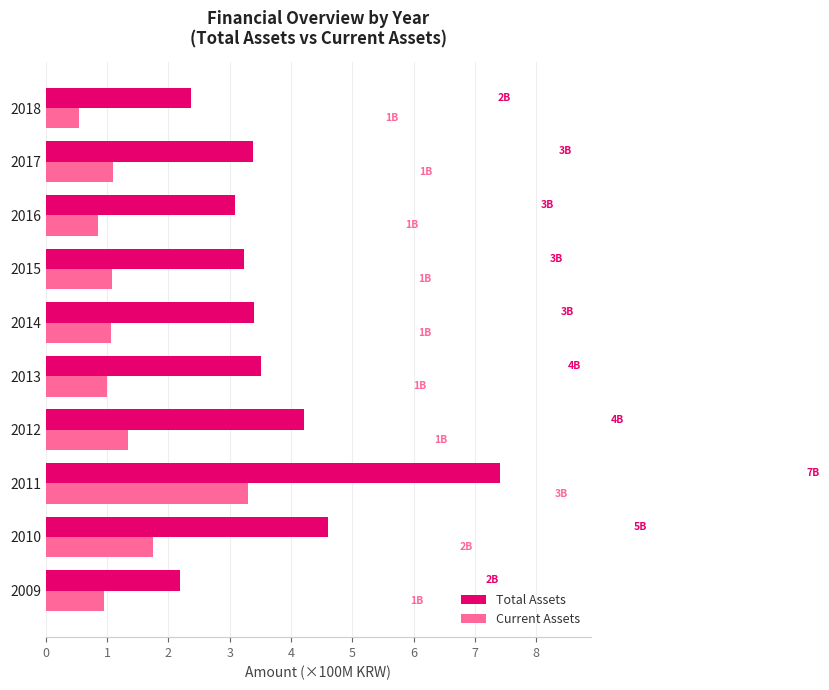

Count the number of categories in the chart.

10